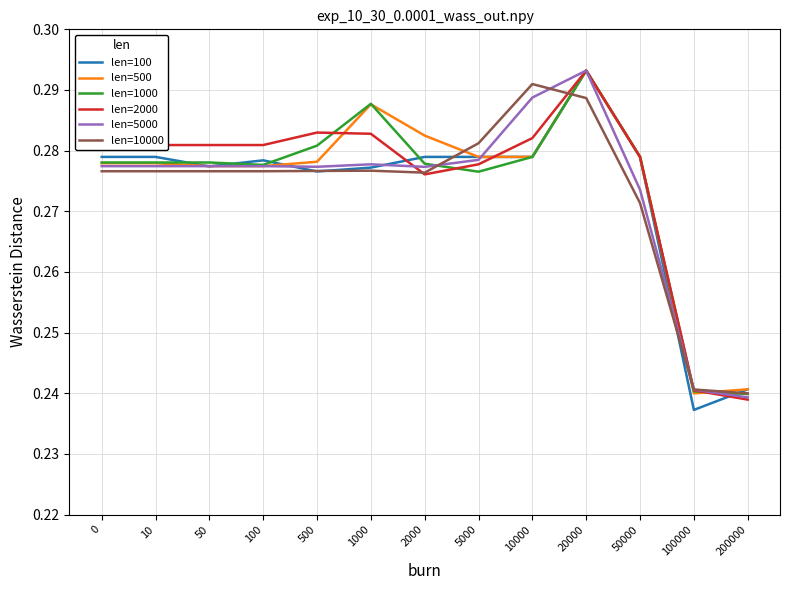

What is the sum of all len=100 values?

3.6